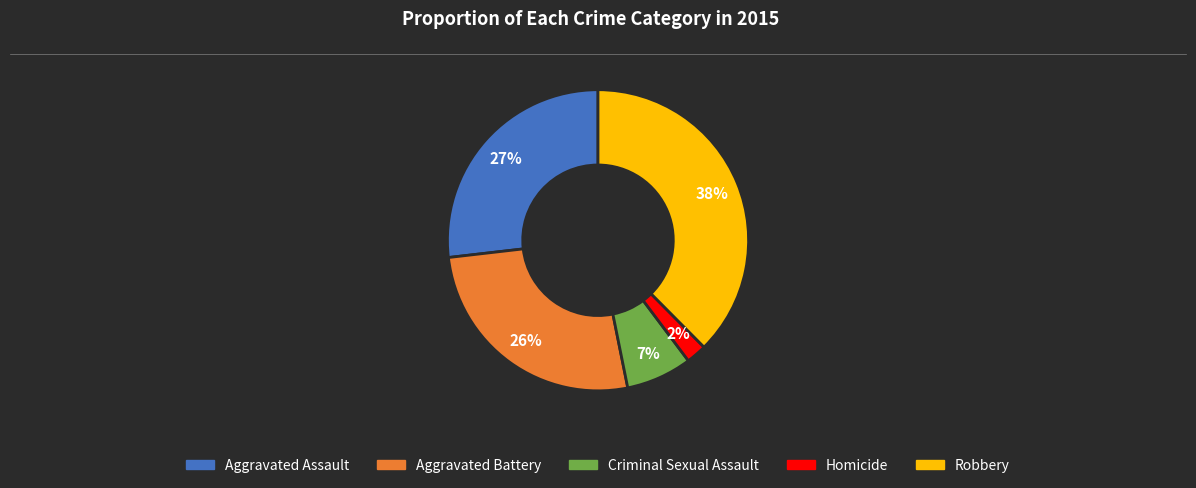

Which has a higher value, Robbery or Aggravated Assault?

Robbery